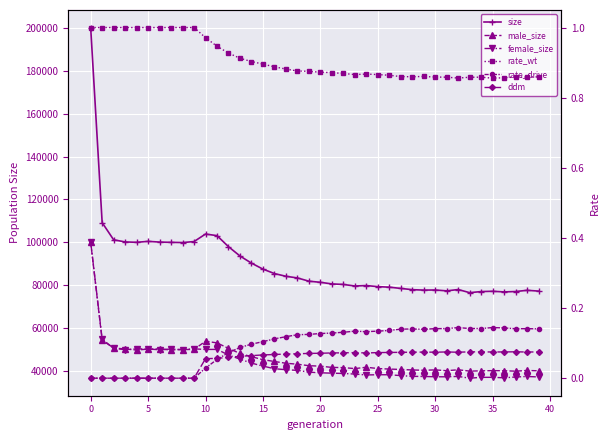

How many data points does each series have?

40